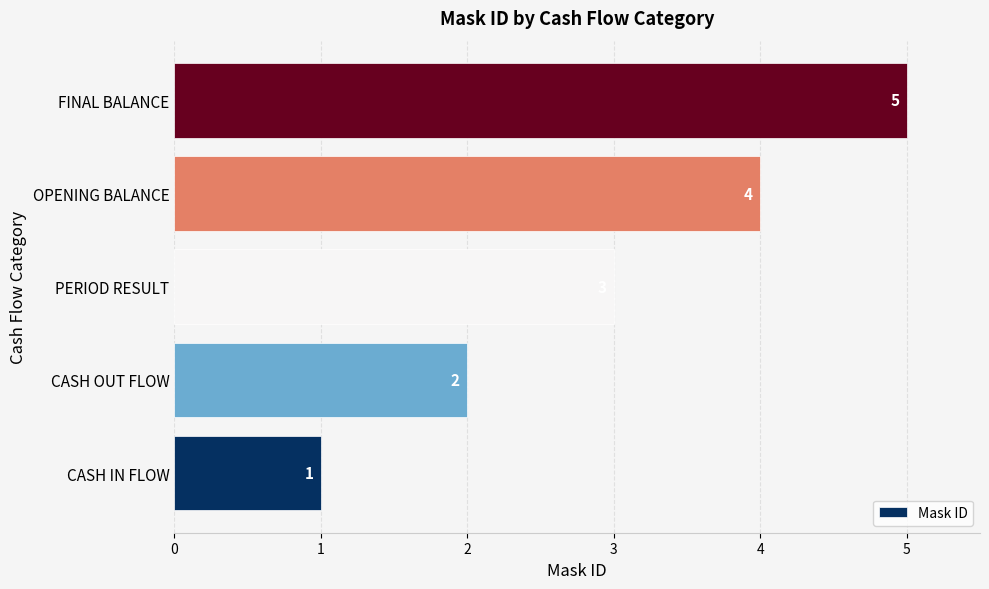

Count the values in the range 2 to 4.

3